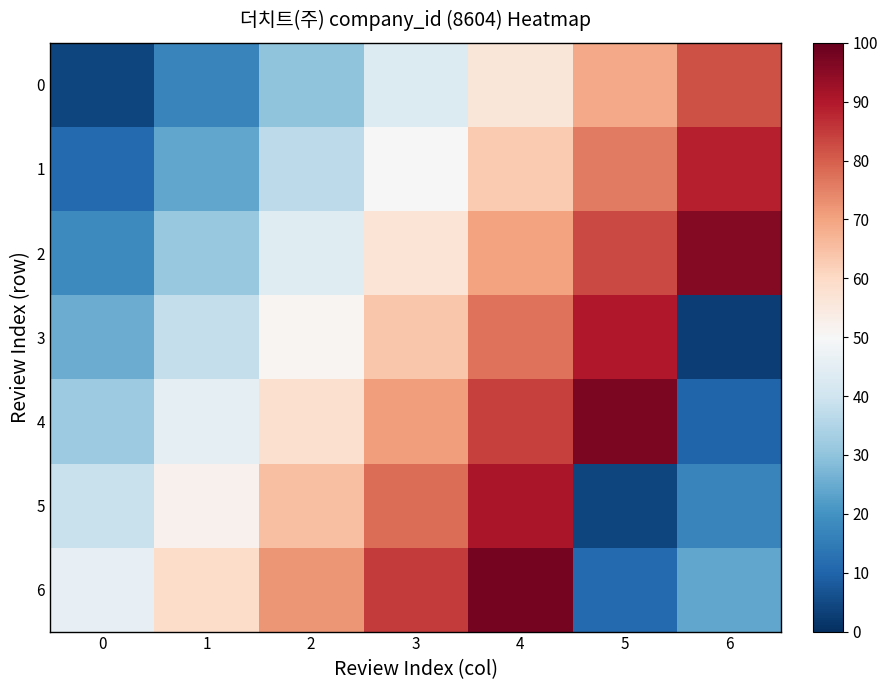

Which series has the largest range (max minus min)?

3